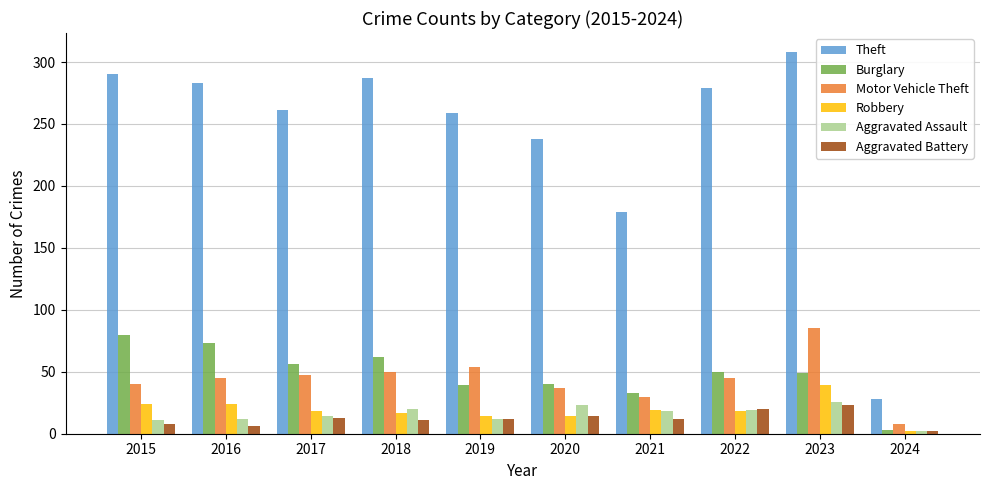

What is the approximate value of Motor Vehicle Theft at 2018, to the nearest 5?

50